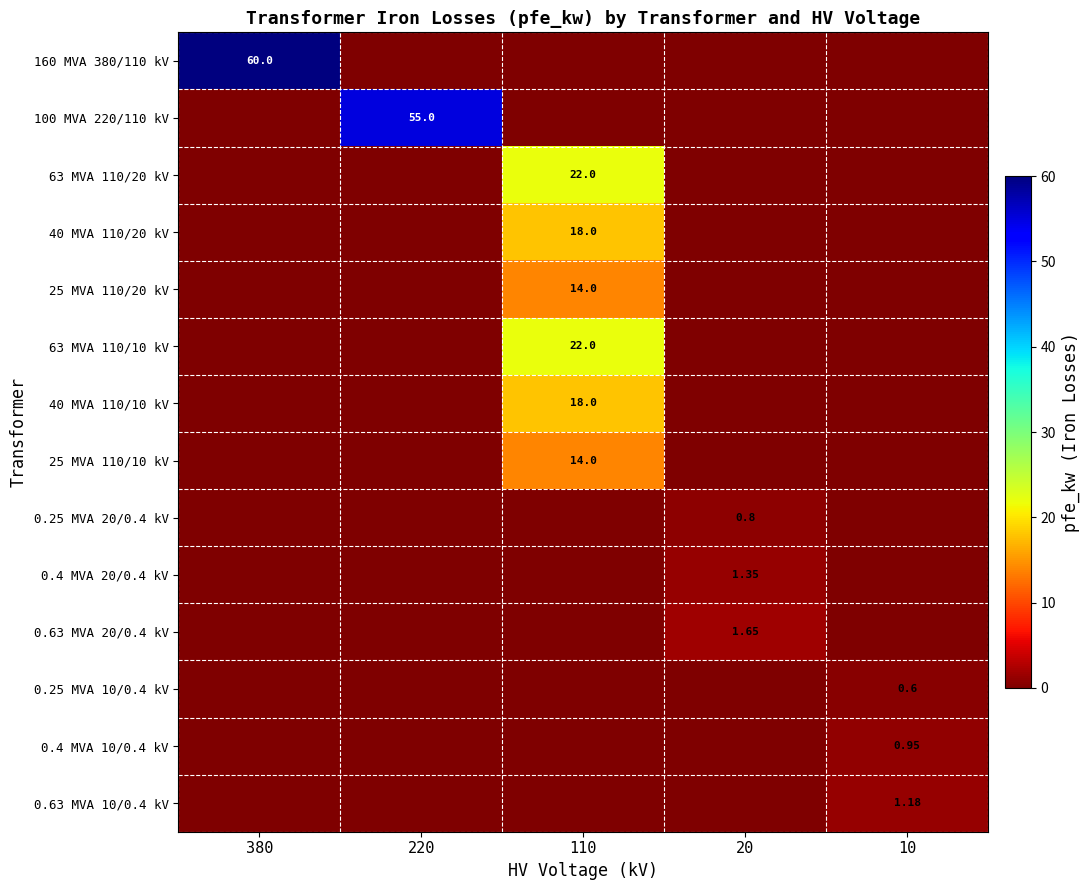

Rank the categories by 0.25 MVA 10/0.4 kV value from highest to lowest.

10, 380, 220, 110, 20